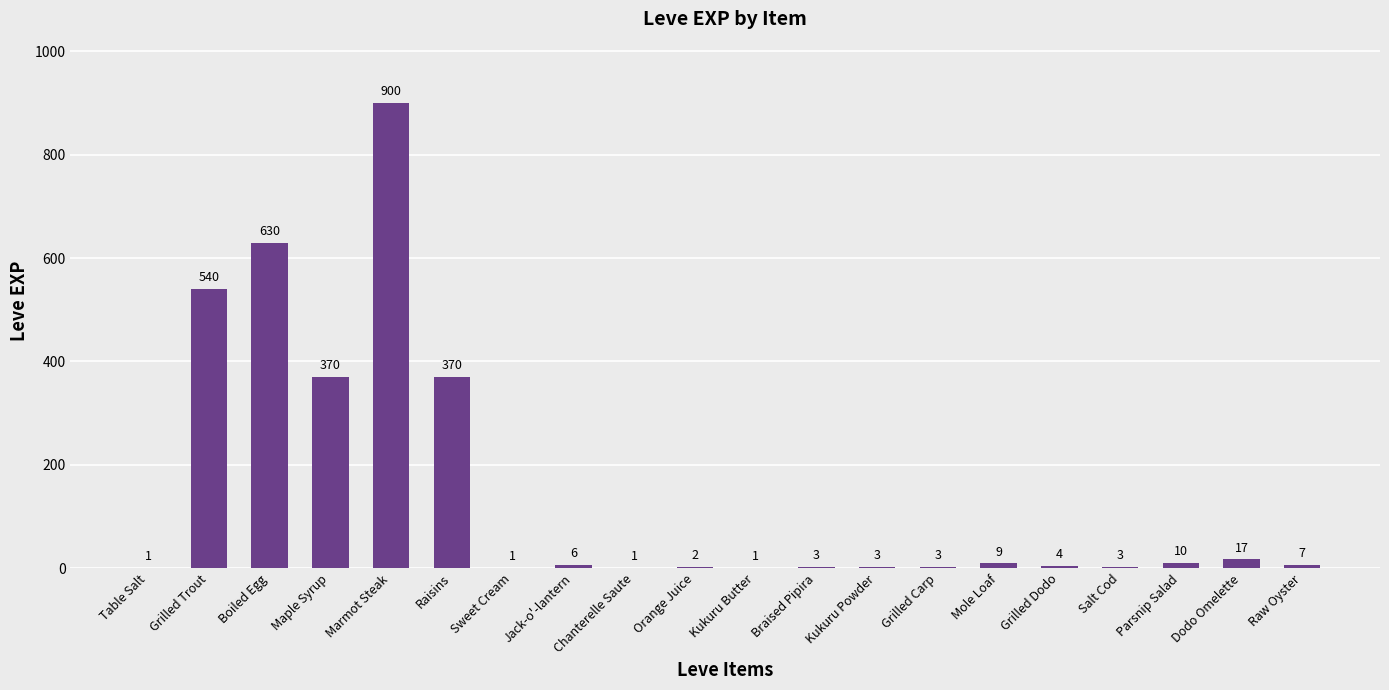

What value does the data have at Boiled Egg?

630